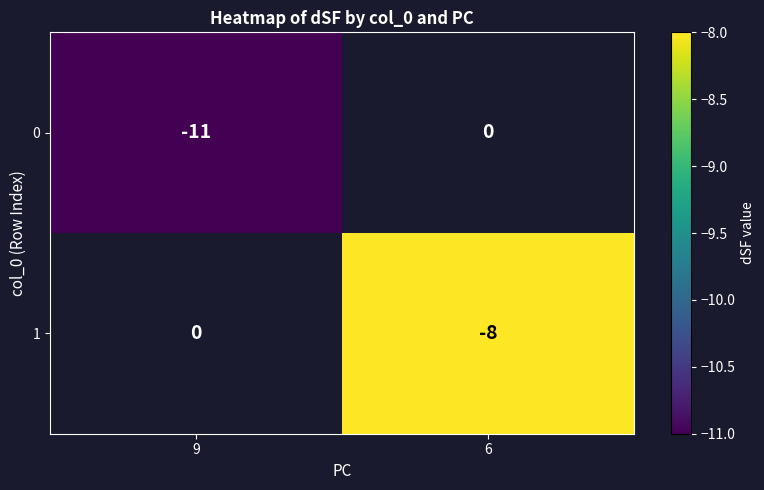

Is it true that 1 equals -11 at 6?

False